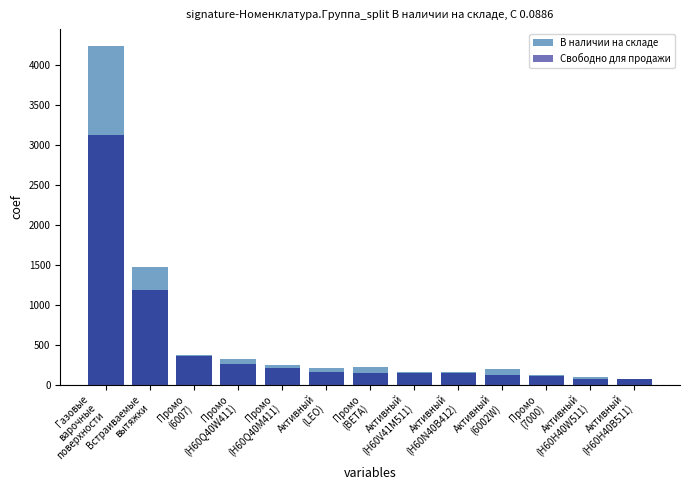

What is the lowest value of the В наличии на складе series?

71